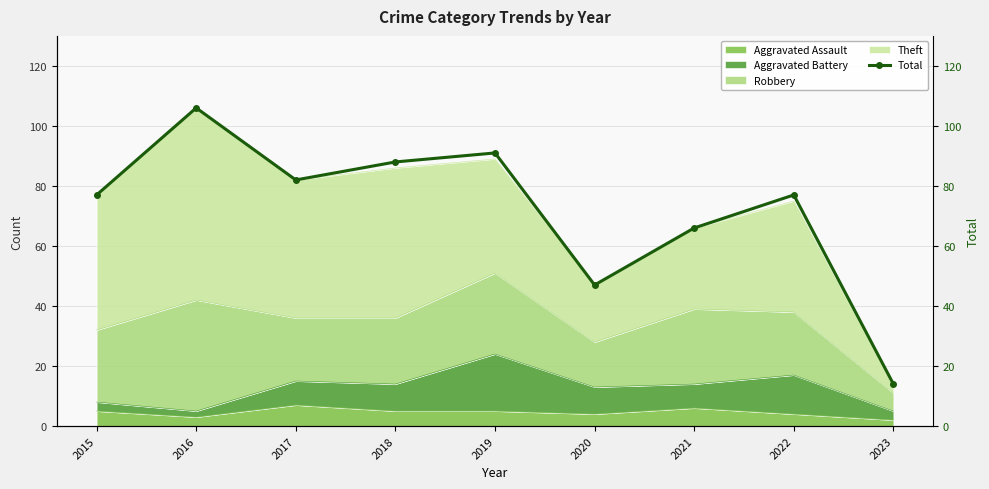

What is the approximate value at 2023, to the nearest 5?

15